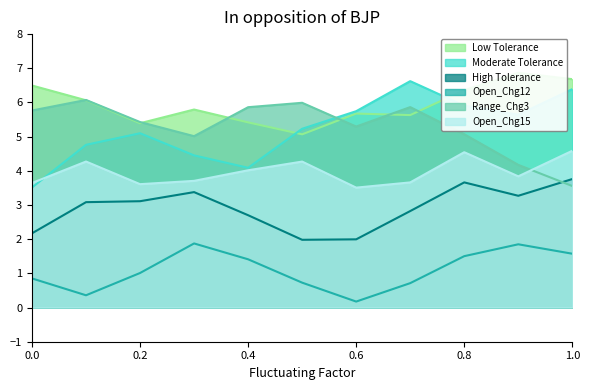

How many lines are shown in the chart?

6